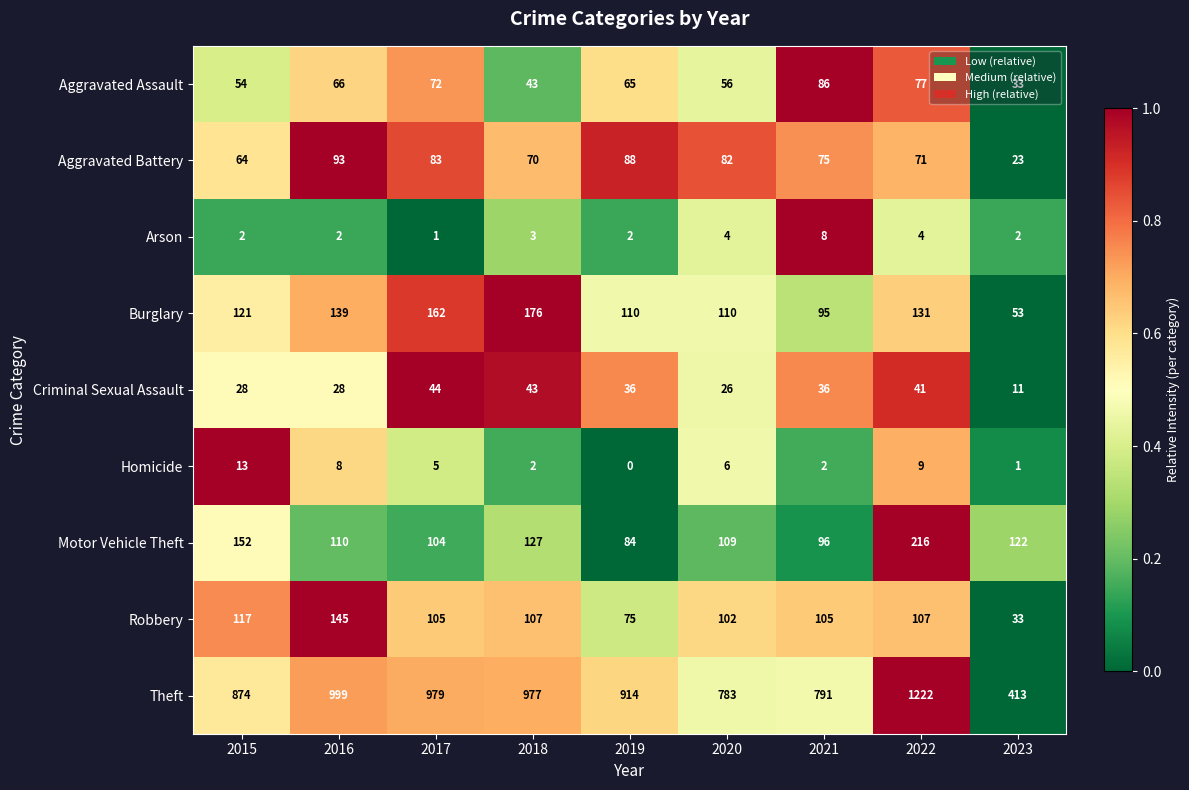

What is the total value across all series at 2020?

1278